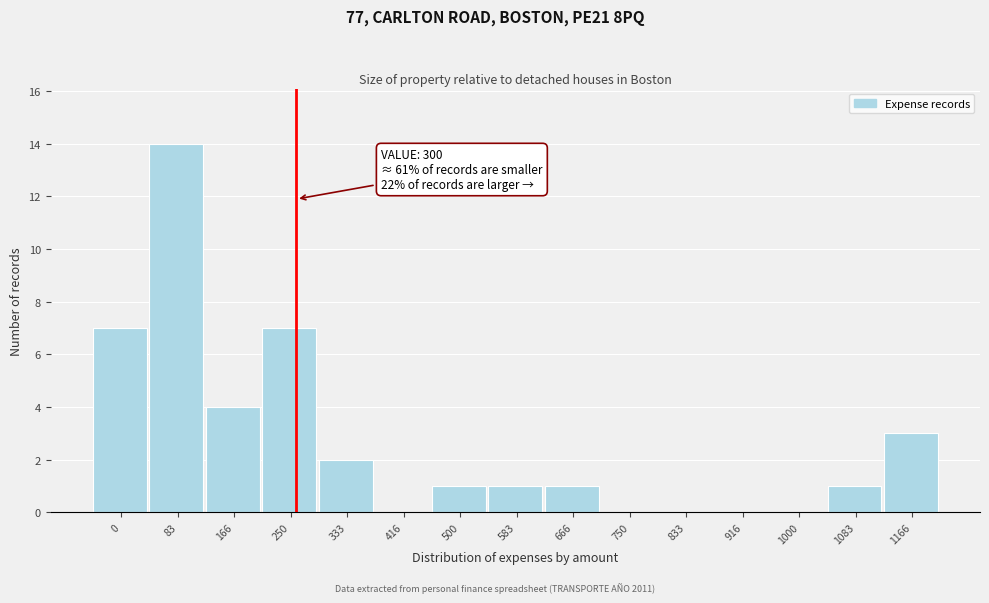

Reading left to right, extract all data points from this chart.

0=7	83=14	166=4	250=7	333=2	416=0	500=1	583=1	666=1	750=0	833=0	916=0	1000=0	1083=1	1166=3